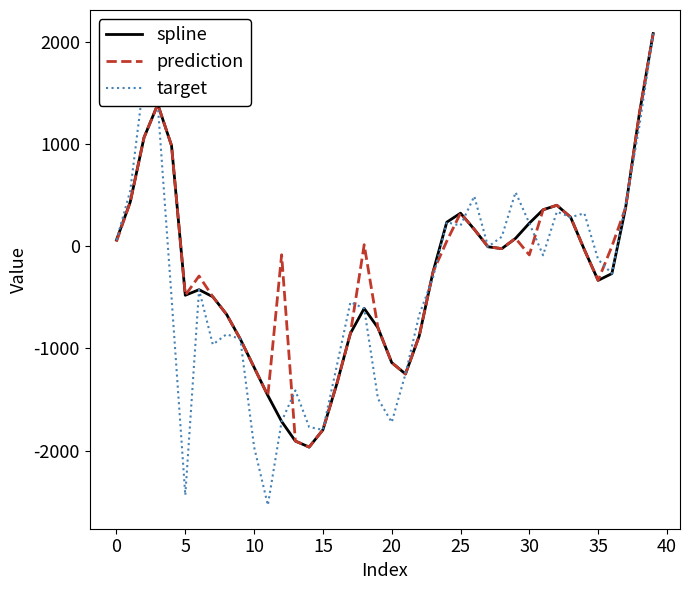

Which series has the largest total across all categories?

prediction